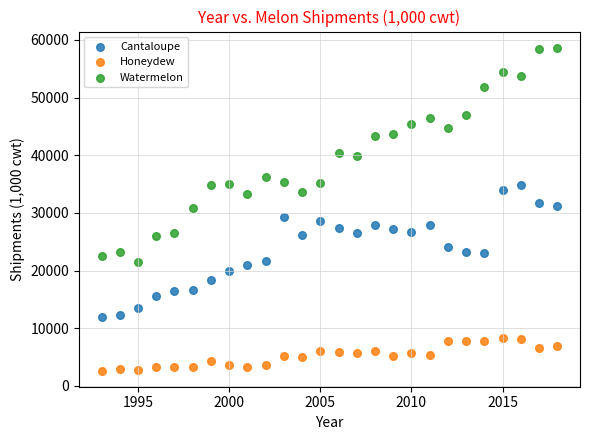

Which series reaches the minimum Y coordinate?

Honeydew